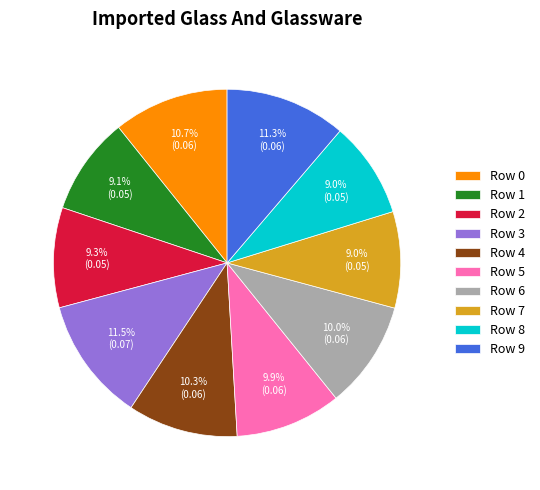

Is Row 9 the majority of the pie?

No